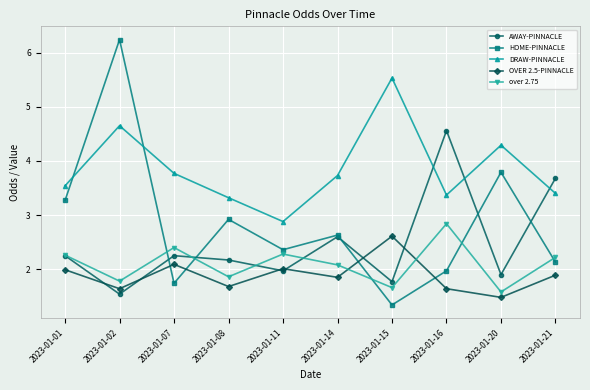

At which label is AWAY-PINNACLE closest to 3?

2023-01-14